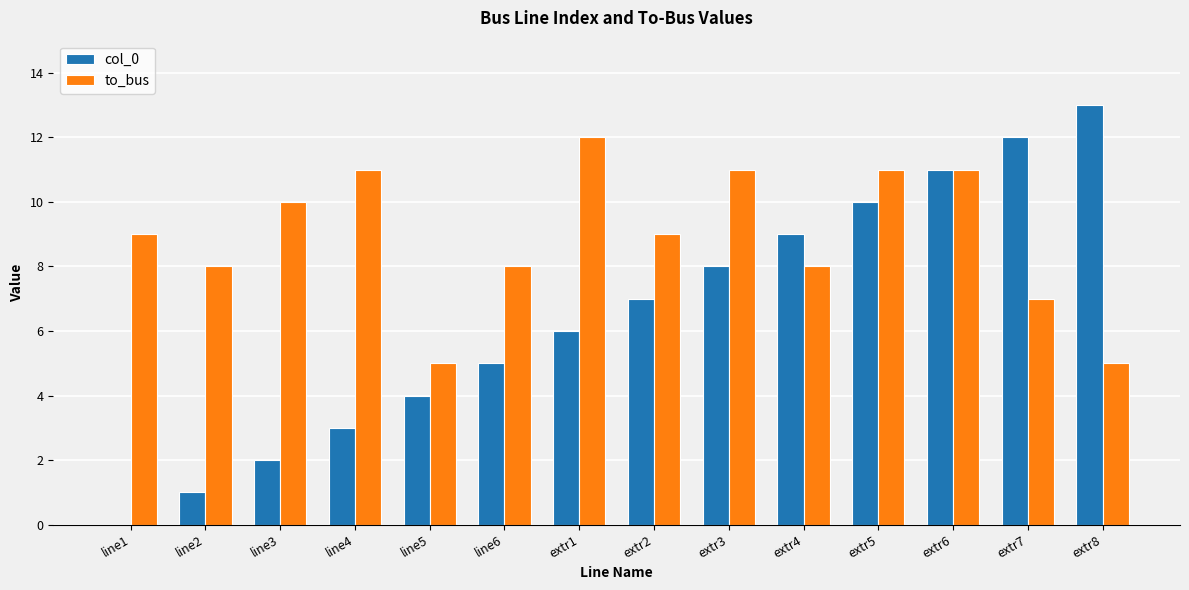

True or false: col_0 has a value of 12 at extr7.

True